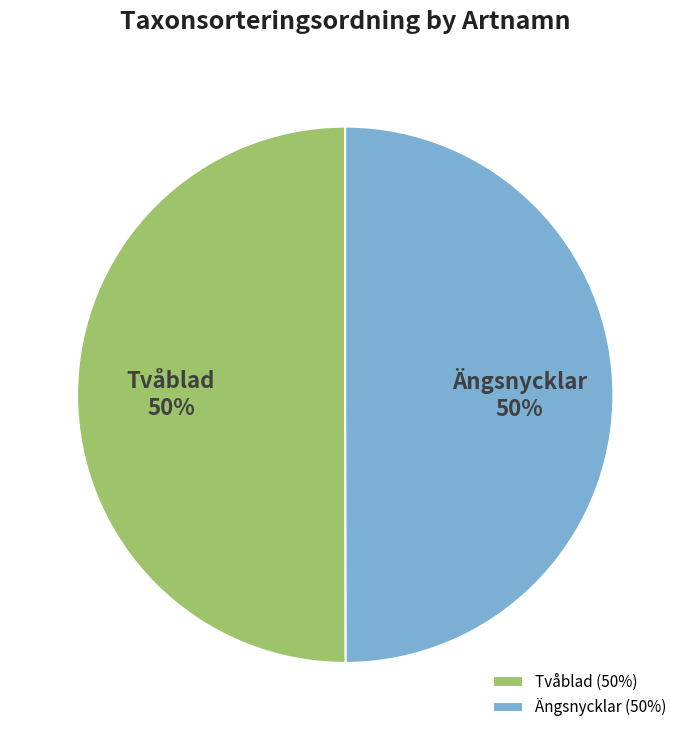

Is the sum of Tvåblad and Ängsnycklar greater than half?

Yes